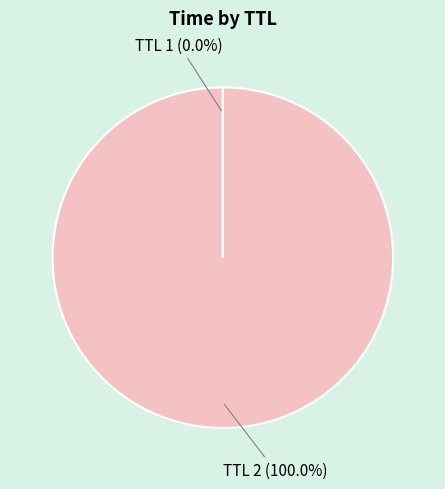

Is TTL 2 (100.0%) the majority of the pie?

Yes